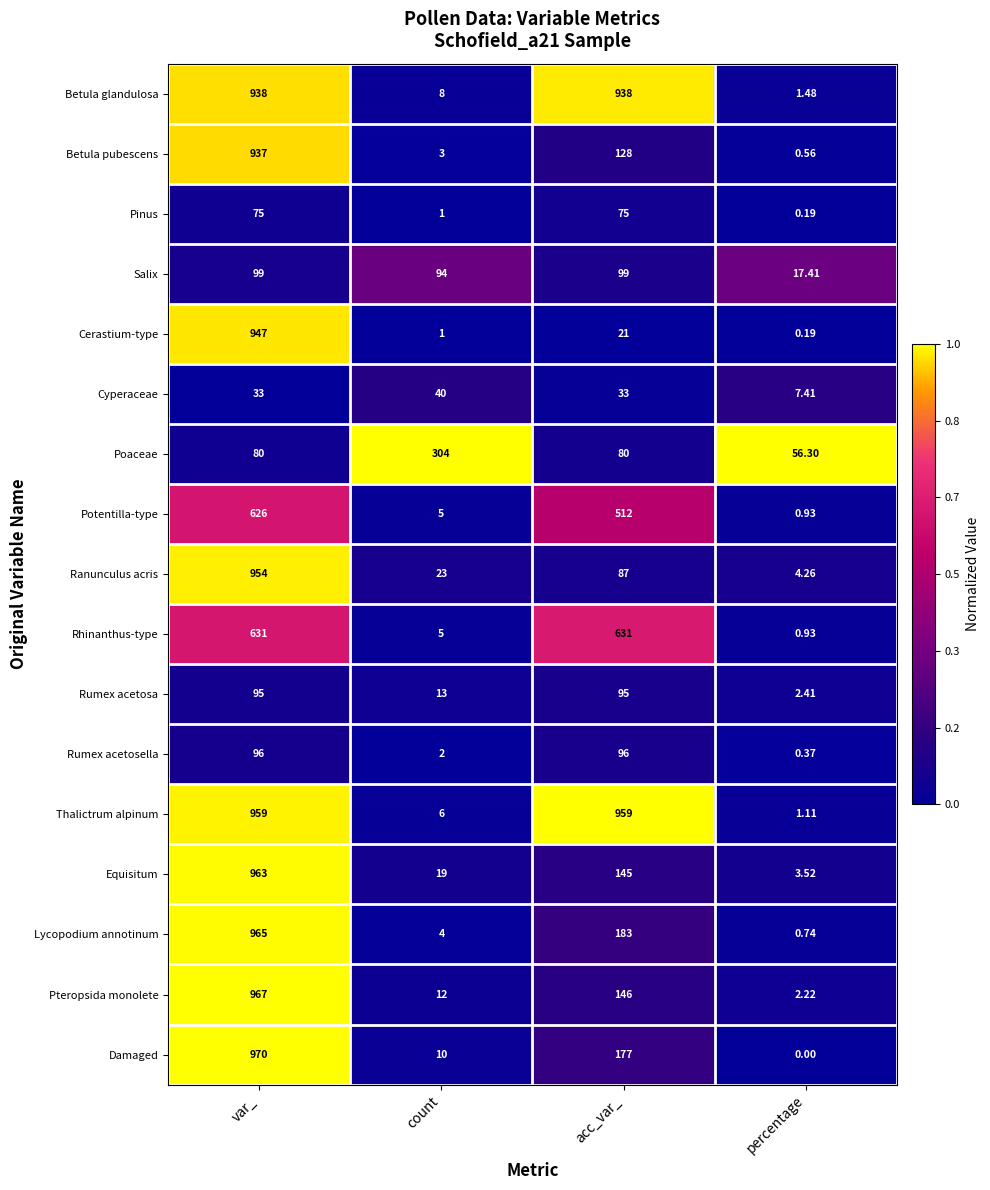

Which label corresponds to the smallest value in the chart?

percentage